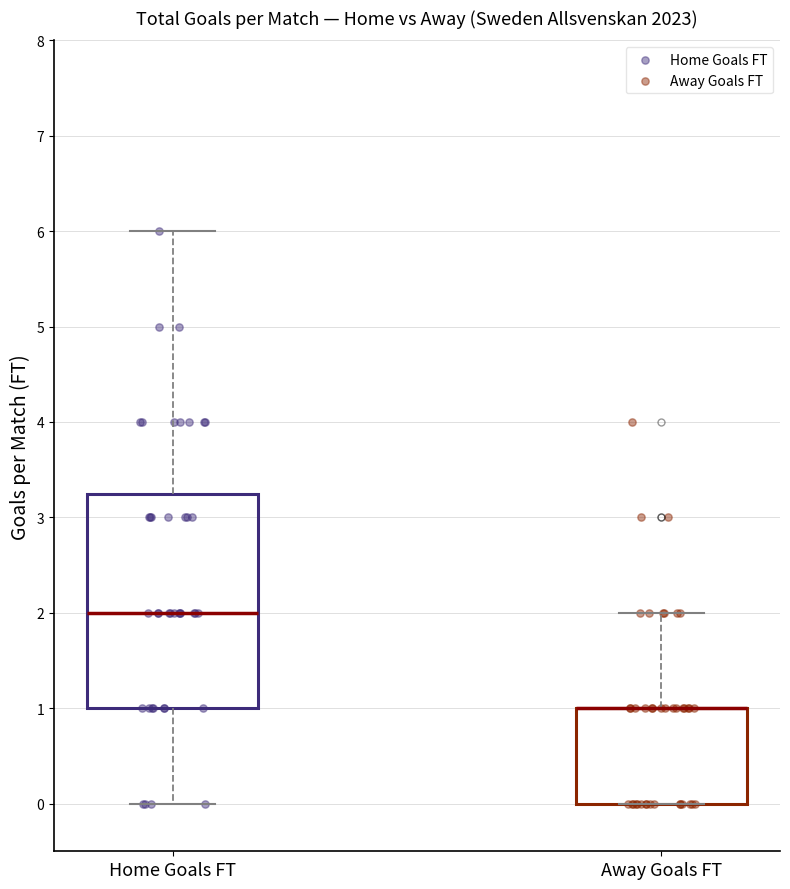

Comparing the boxes themselves (not the whiskers), which one is the tallest?

Home Goals FT